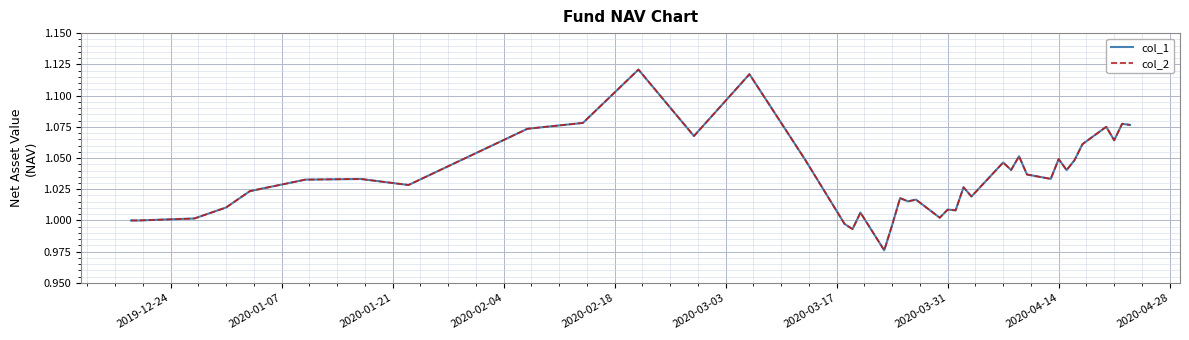

True or false: col_1 and col_2 intersect in this chart.

False